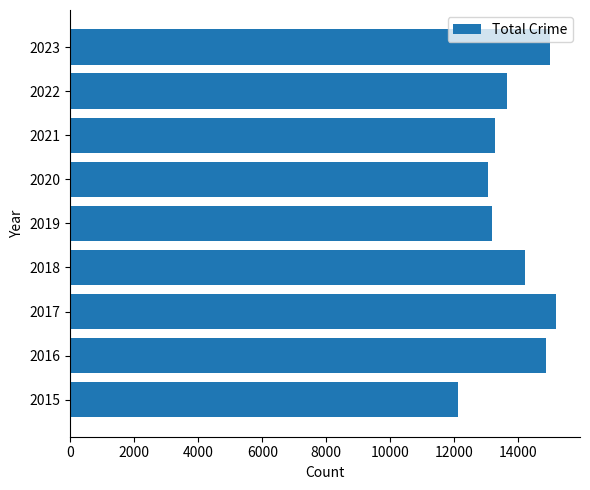

Reading bottom to top, extract all data points from this chart.

2015=12109	2016=14865	2017=15172	2018=14215	2019=13168	2020=13058	2021=13288	2022=13650	2023=14980